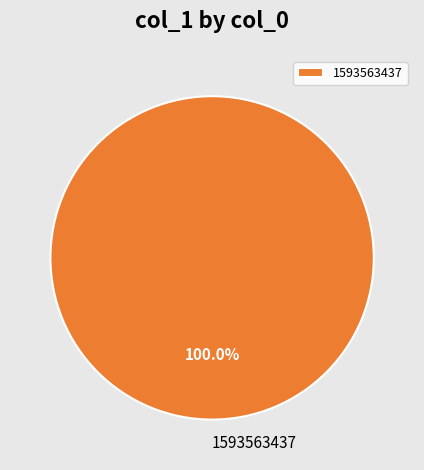

What is the majority slice?

1593563437